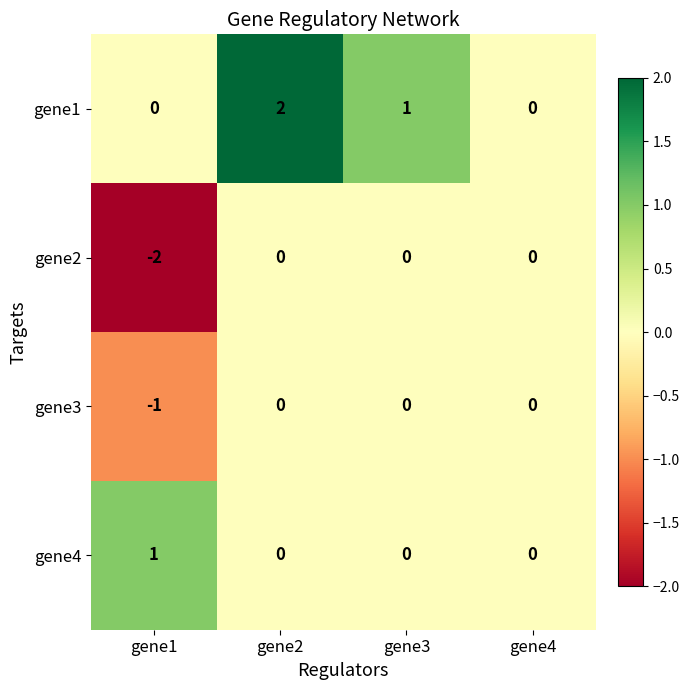

Reading right to left, transcribe all the data shown in this chart.

gene1: 0	1	2	0
gene2: 0	0	0	-2
gene3: 0	0	0	-1
gene4: 0	0	0	1